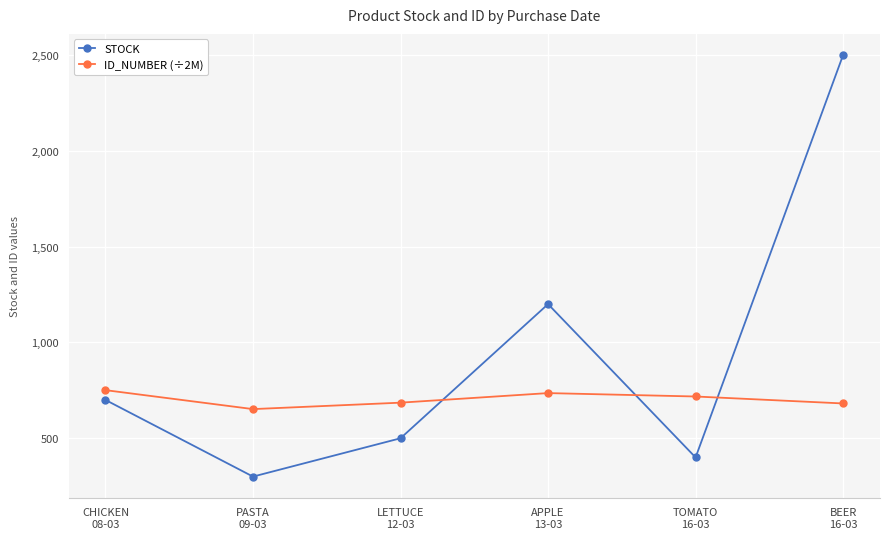

Where is the first local minimum for STOCK?

PASTA
09-03